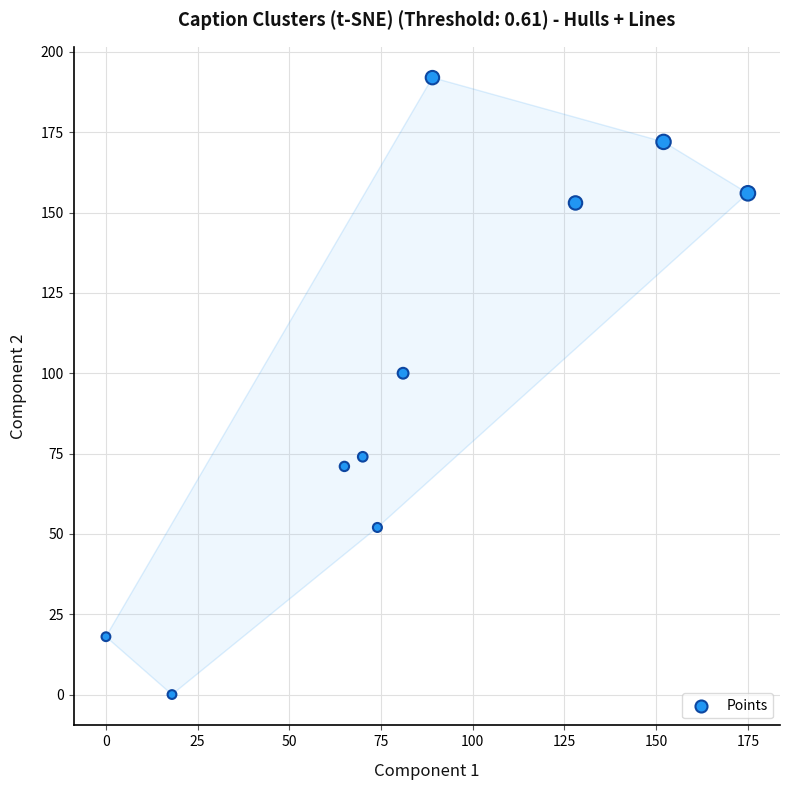

What is the average Y value?

99